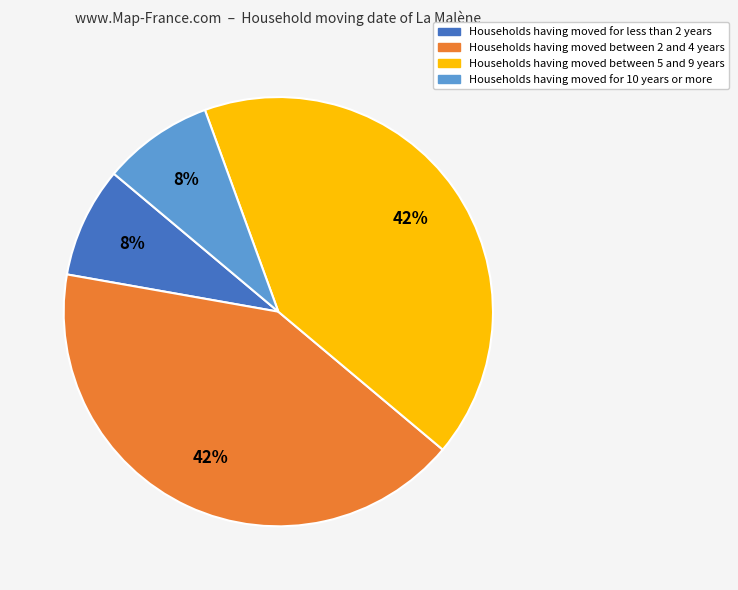

How many segments does this pie chart have?

4